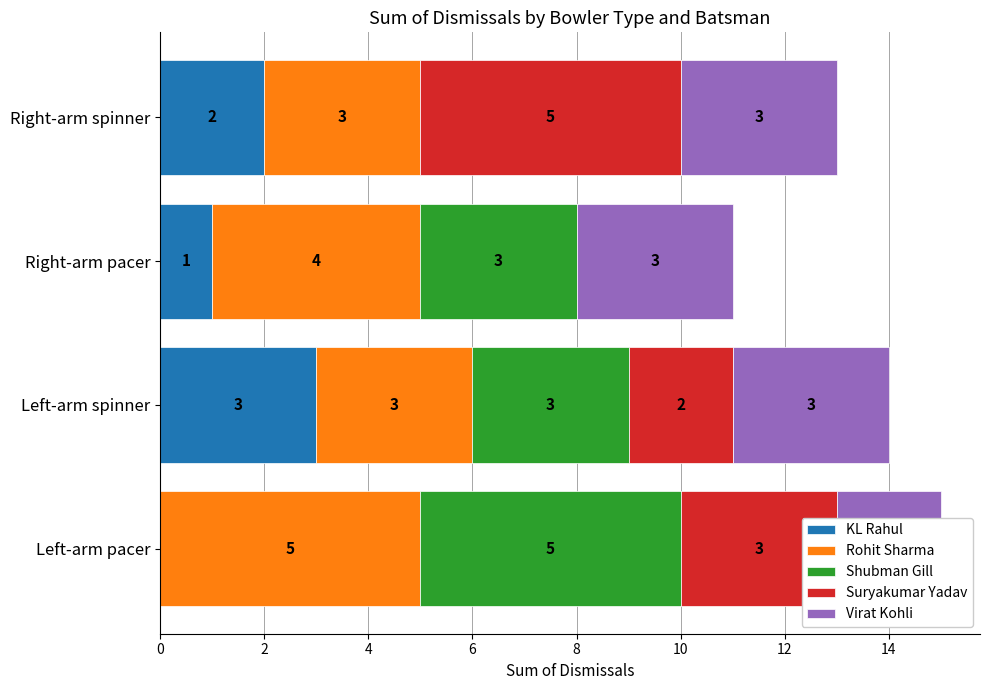

What is the sum of the Virat Kohli values at Left-arm spinner and Right-arm pacer?

6